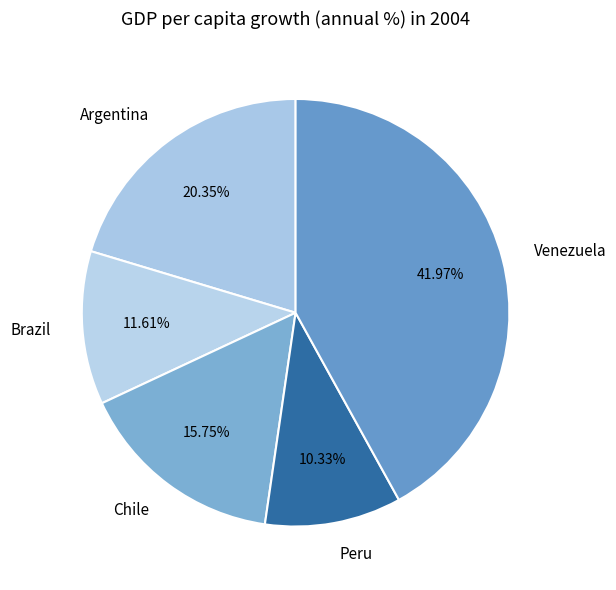

Does Venezuela account for over 50% of the chart?

No